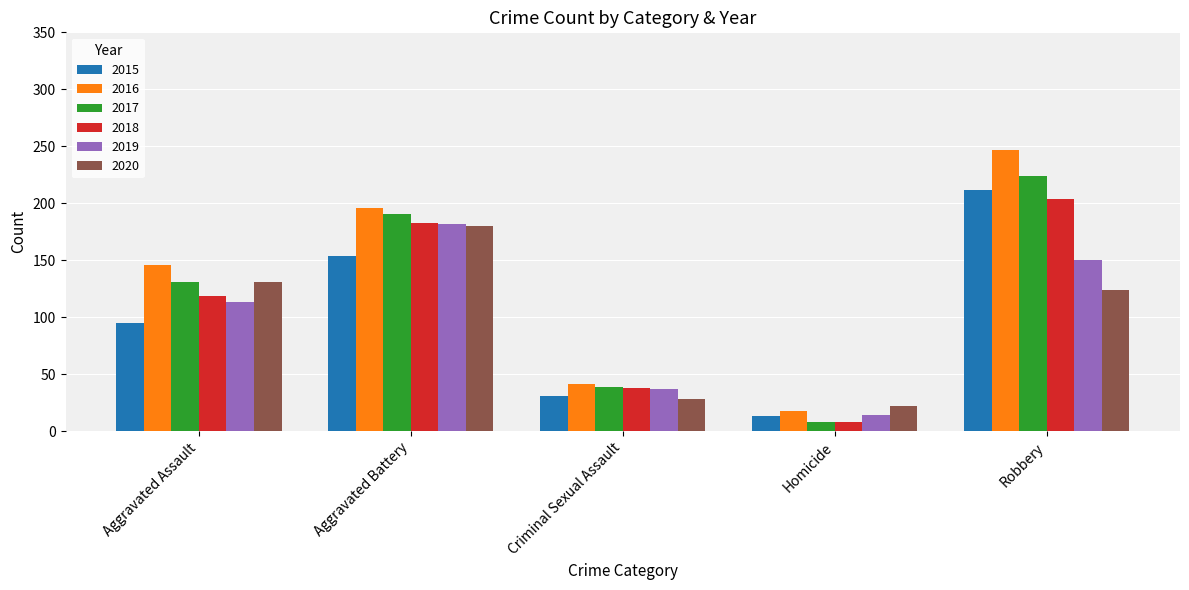

True or false: 2018 has a value of 298 at Aggravated Battery.

False